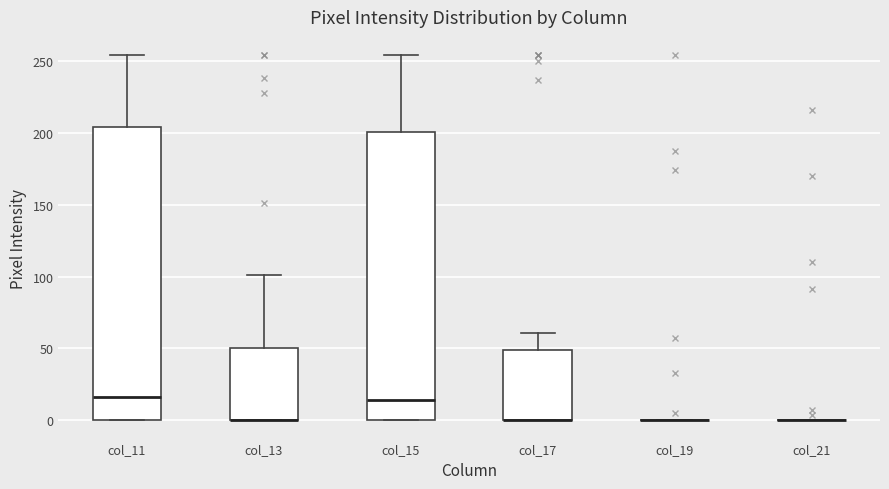

Where is the lower edge of the box for col_13 on the y-axis? The values are not printed on the chart, so give them approximately, as read against the axis.

0